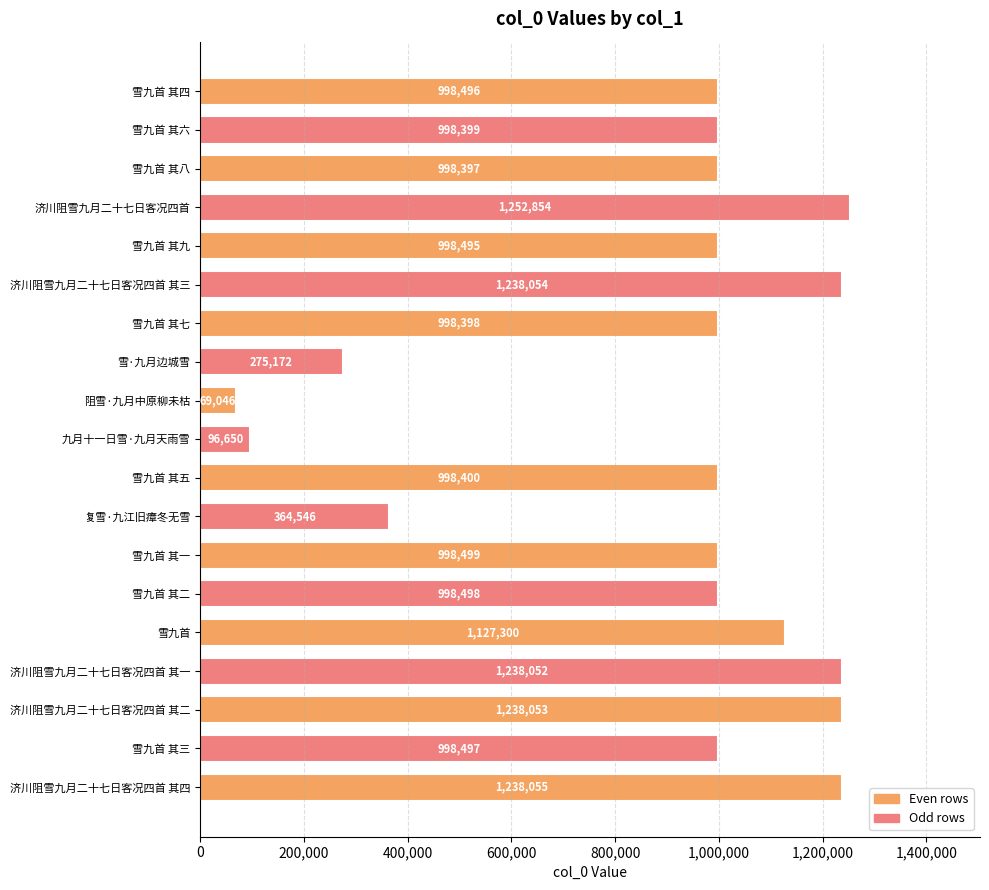

Where is the data nearest to the value 660950?

复雪·九江旧瘴冬无雪